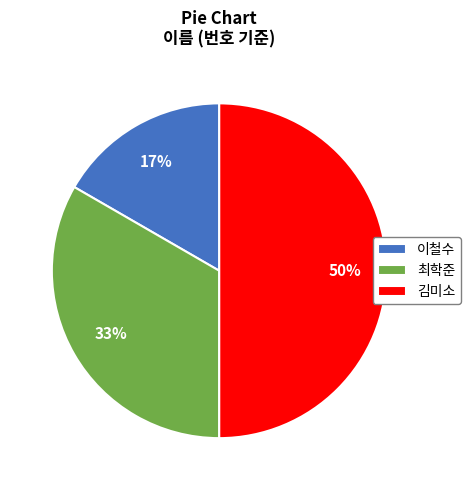

Which has a higher value, 최학준 or 김미소?

김미소